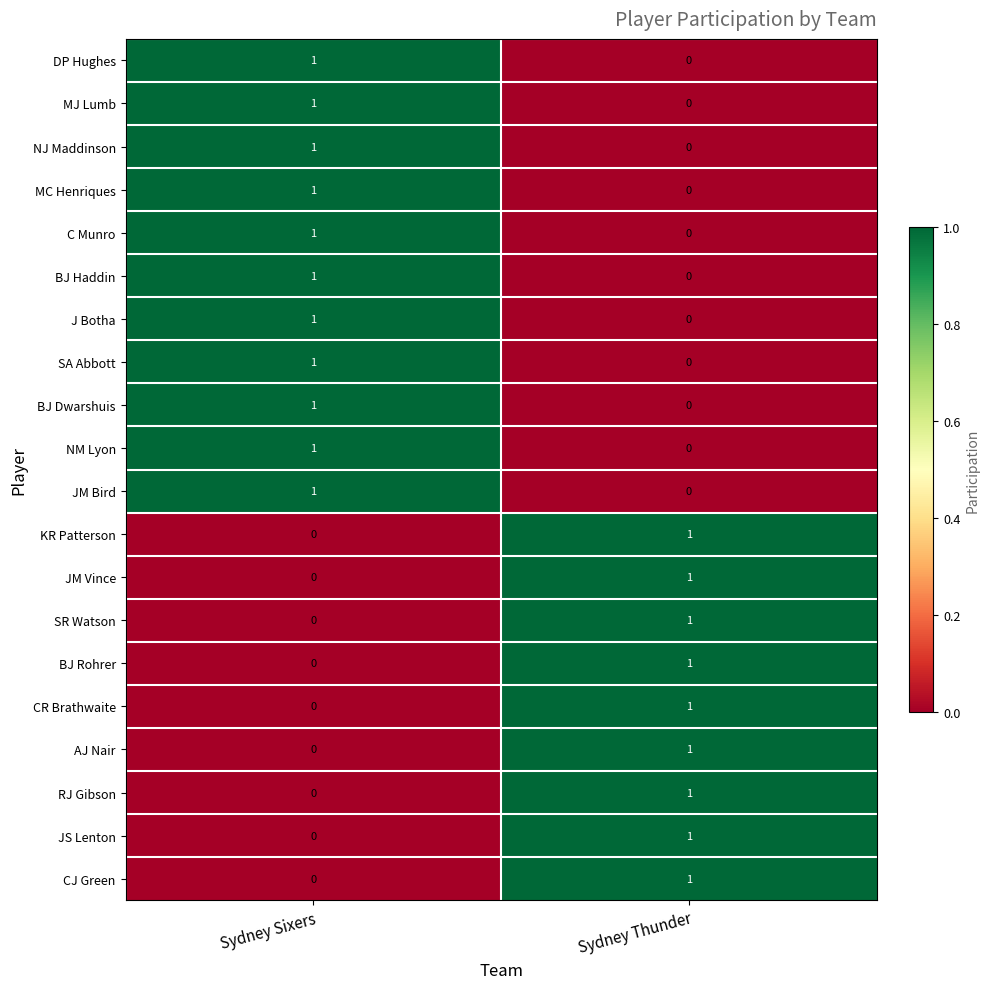

What is the total value across all series at Sydney Sixers?

11